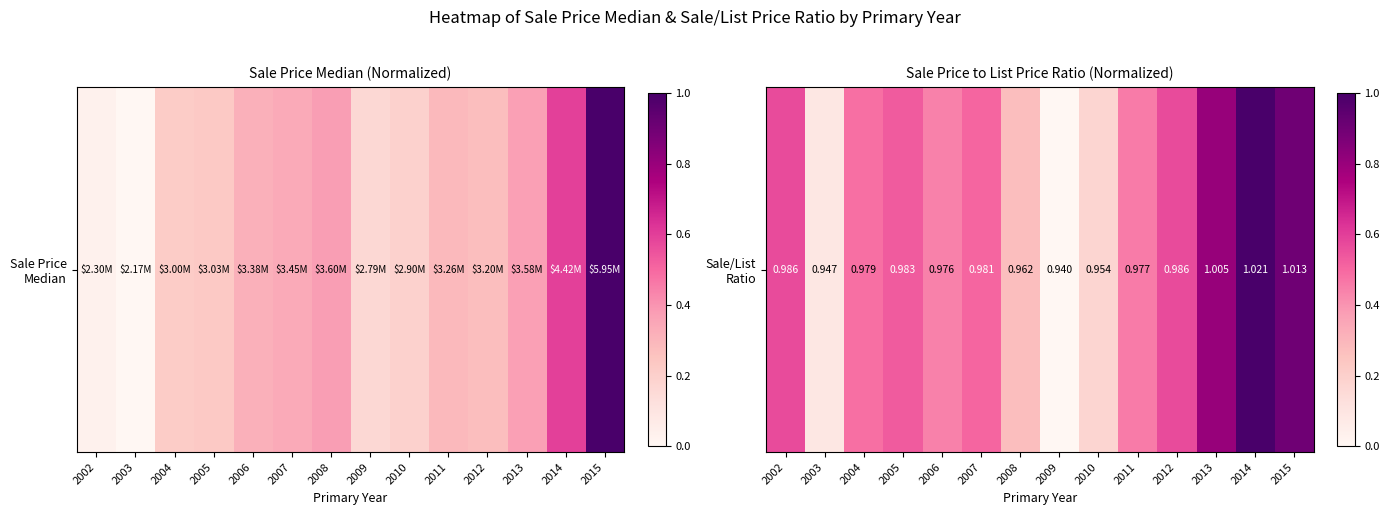

What is the average value?

0.5